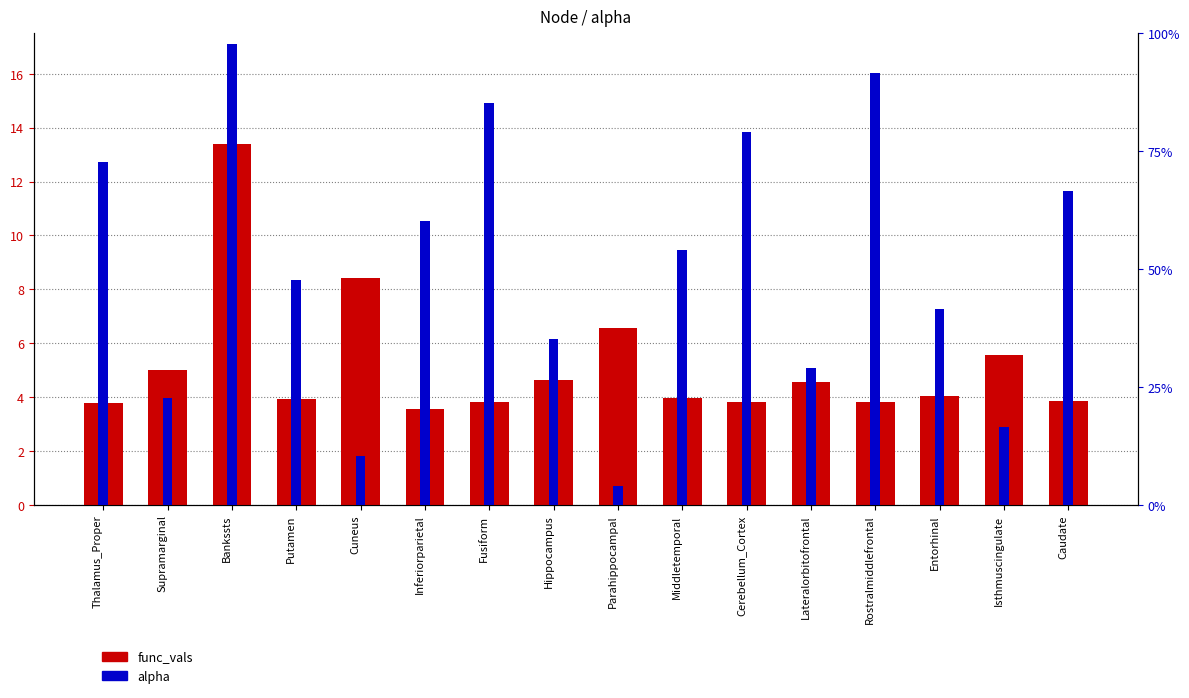

Does the chart contain stacked bars?

No